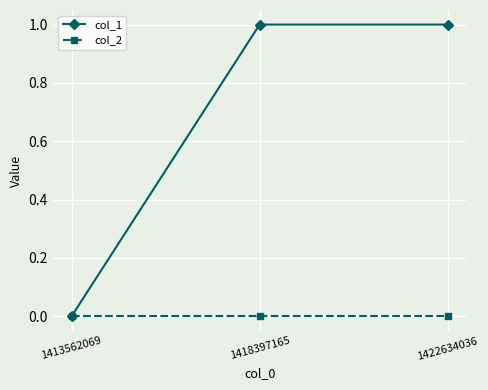

Rank the series by their maximum value, from highest to lowest.

col_1, col_2